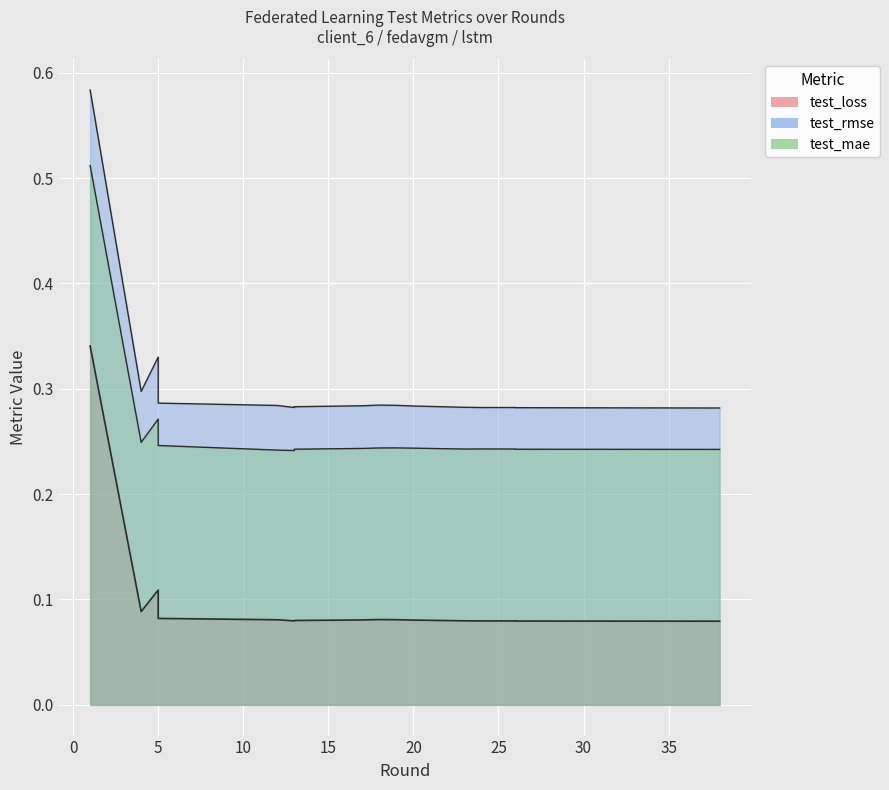

True or false: the data shows 0.6 at −5.

False